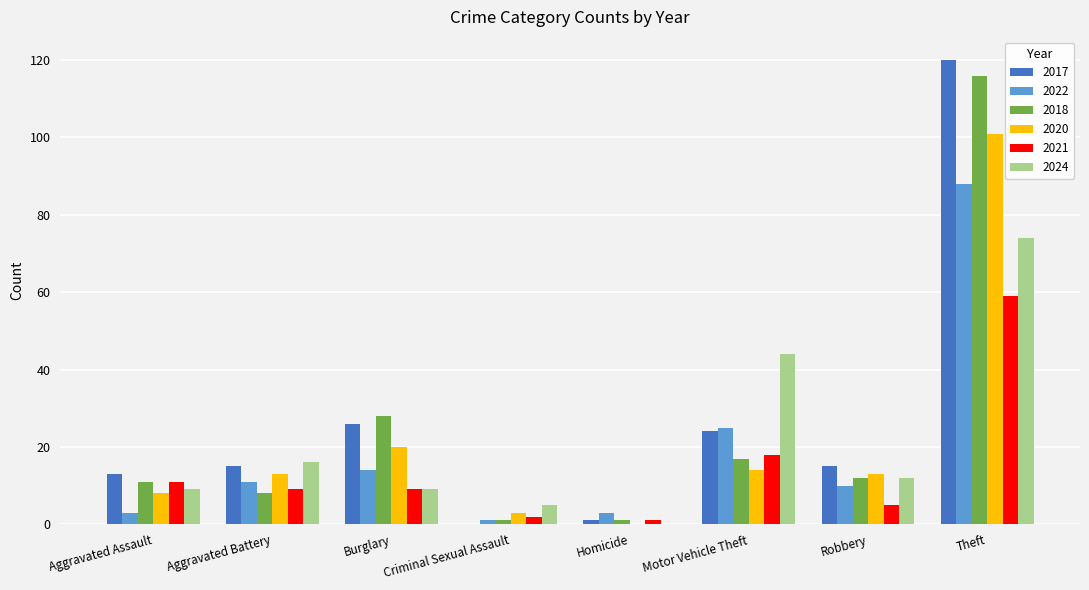

What is the sum of all 2024 values?

169